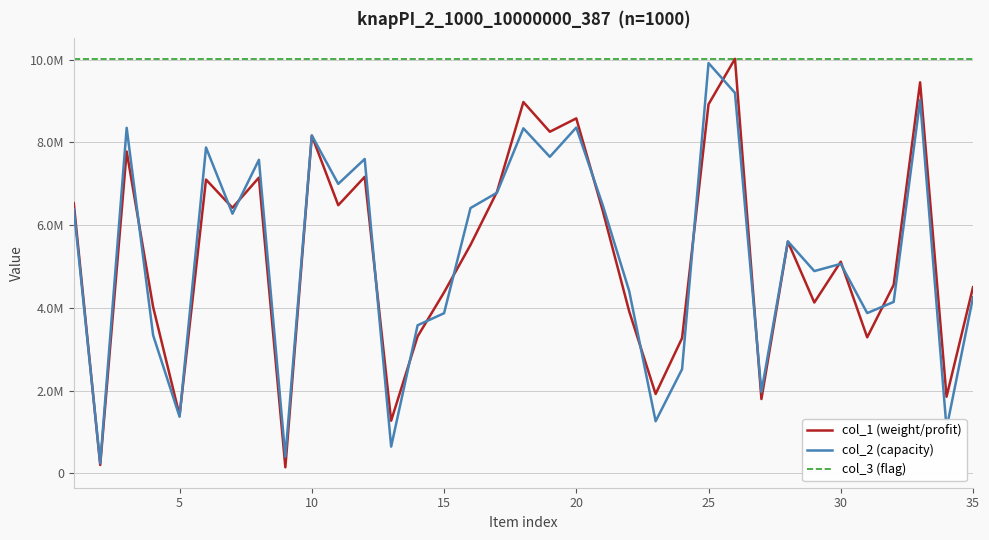

Which label corresponds to the largest value in the chart?

25